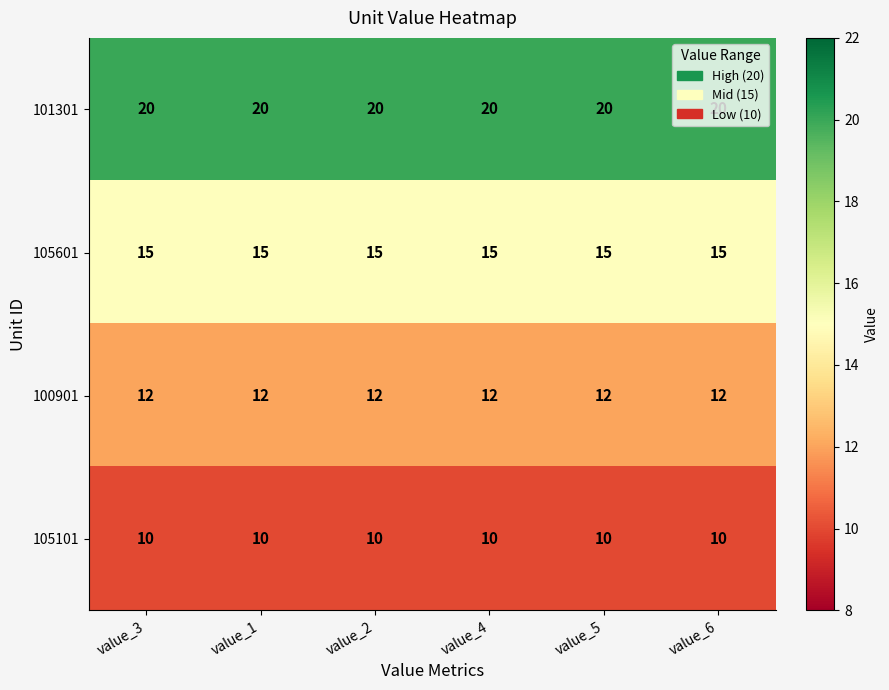

What is the spread (max minus min) of values at value_5?

10